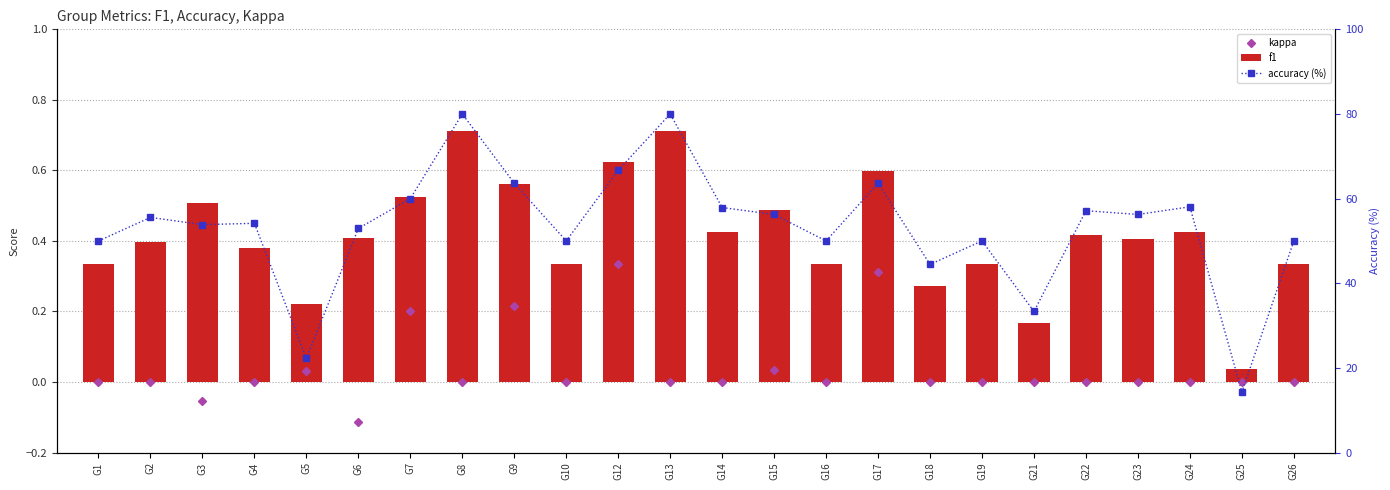

What is the value of the kappa bar at the 7th from the left?

0.2